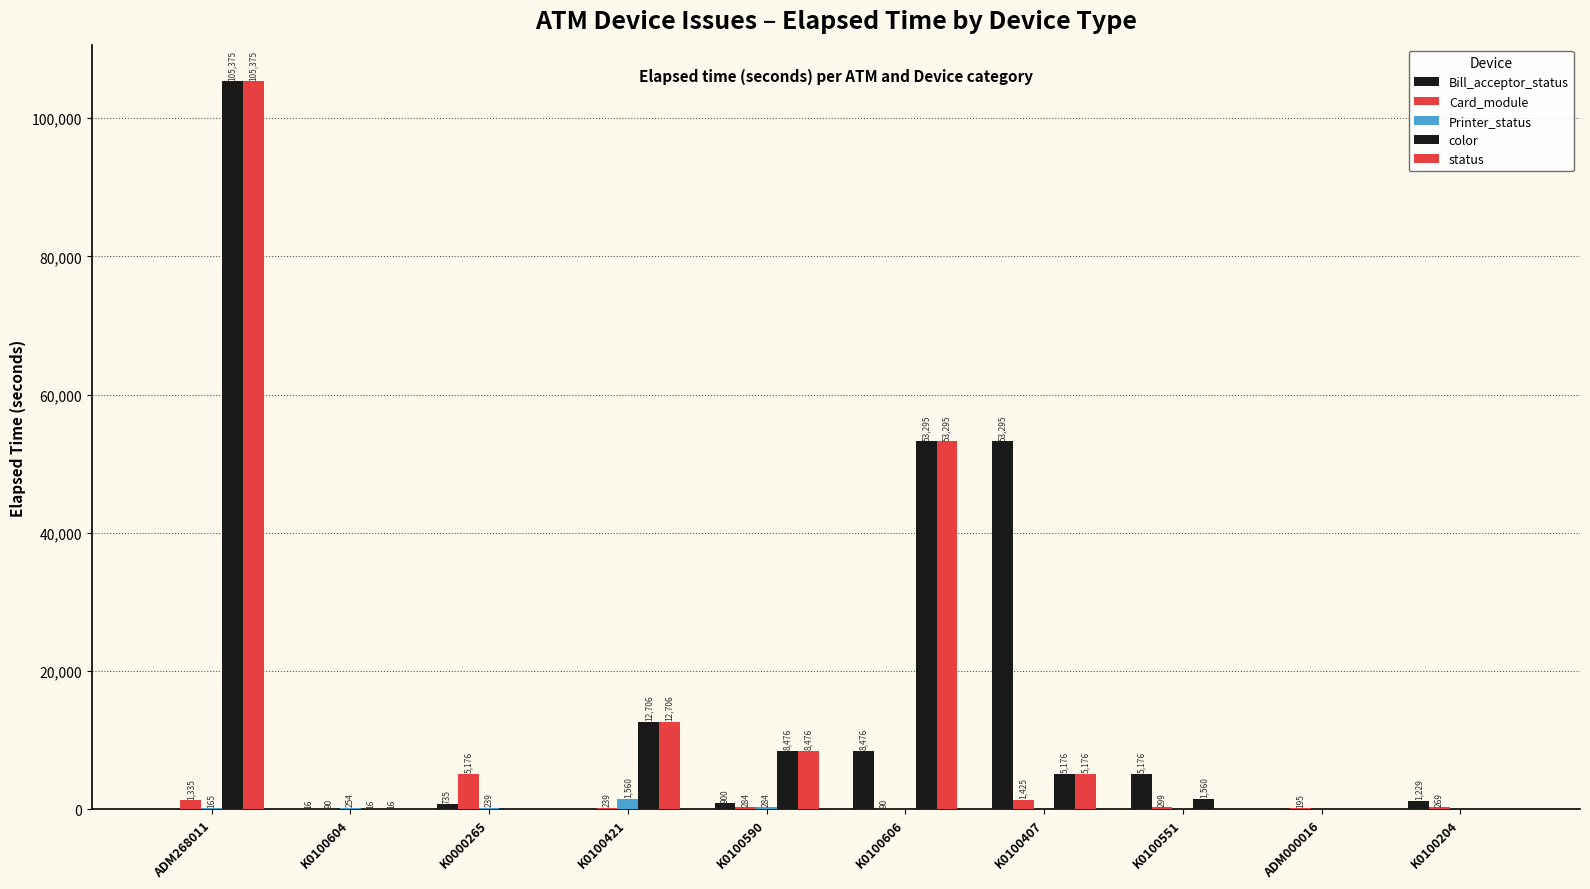

What is the sum of all Card_module values?

9402